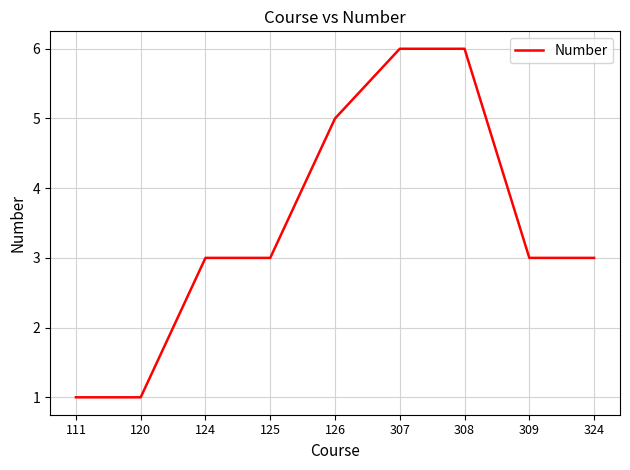

True or false: the data shows 1 at 124.

False